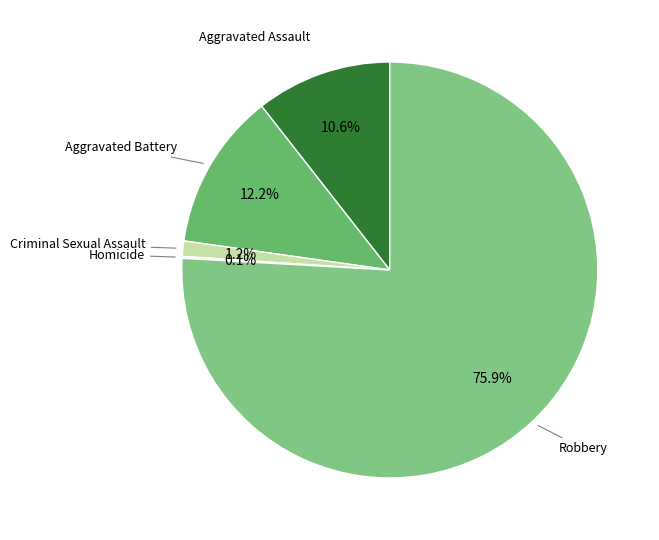

What is the majority slice?

Robbery